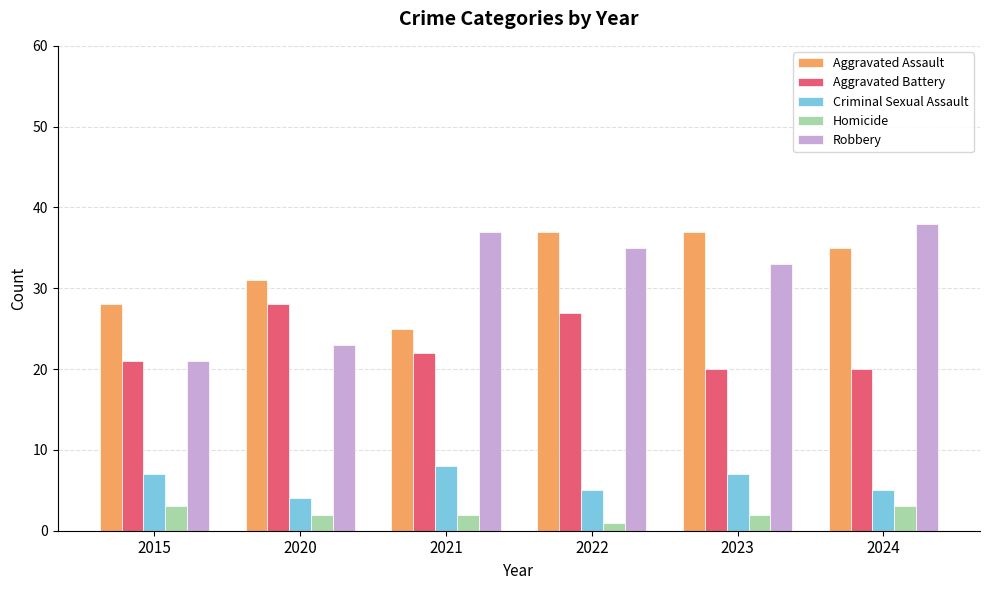

What is the spread (max minus min) of values at 2021?

35